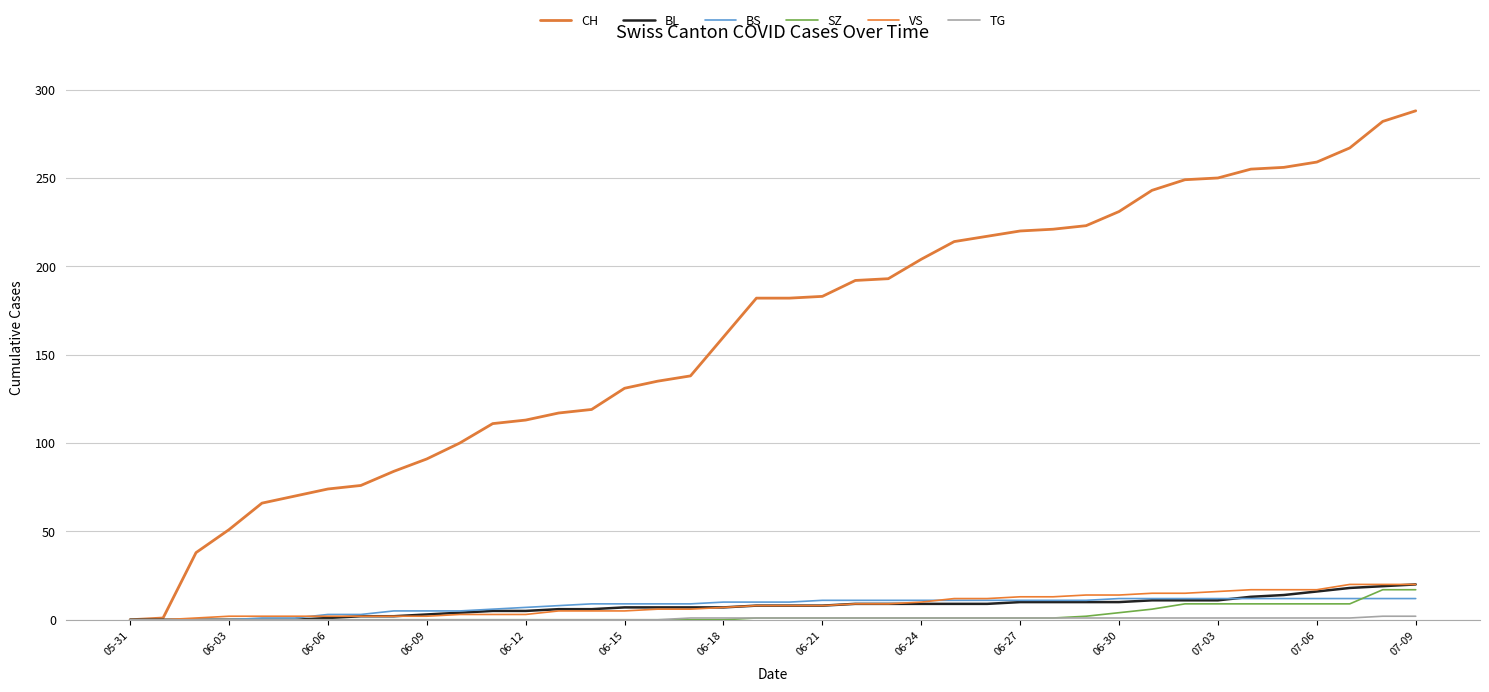

Which series has the largest total across all categories?

CH